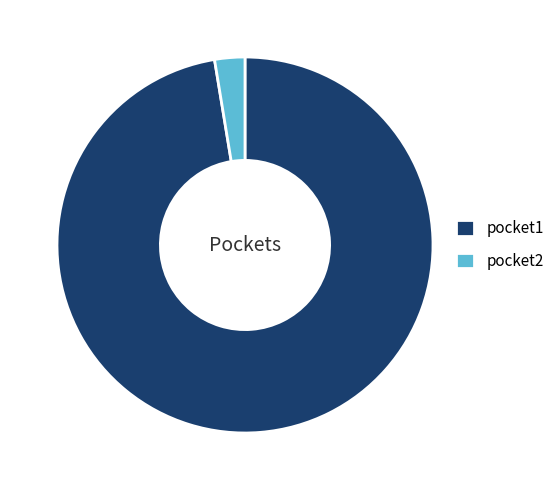

How many slices are in this pie chart?

2